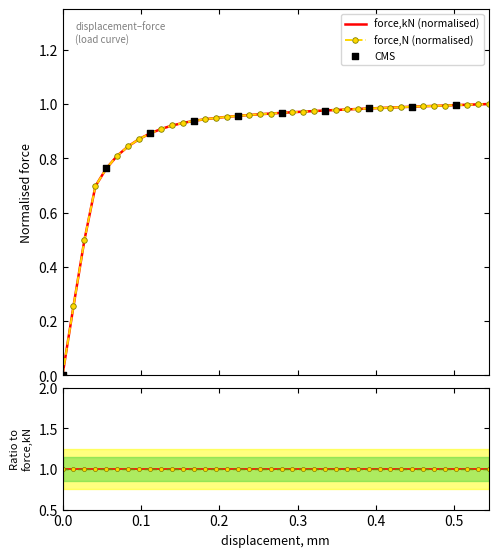

Which series contains the highest Y value?

force,kN